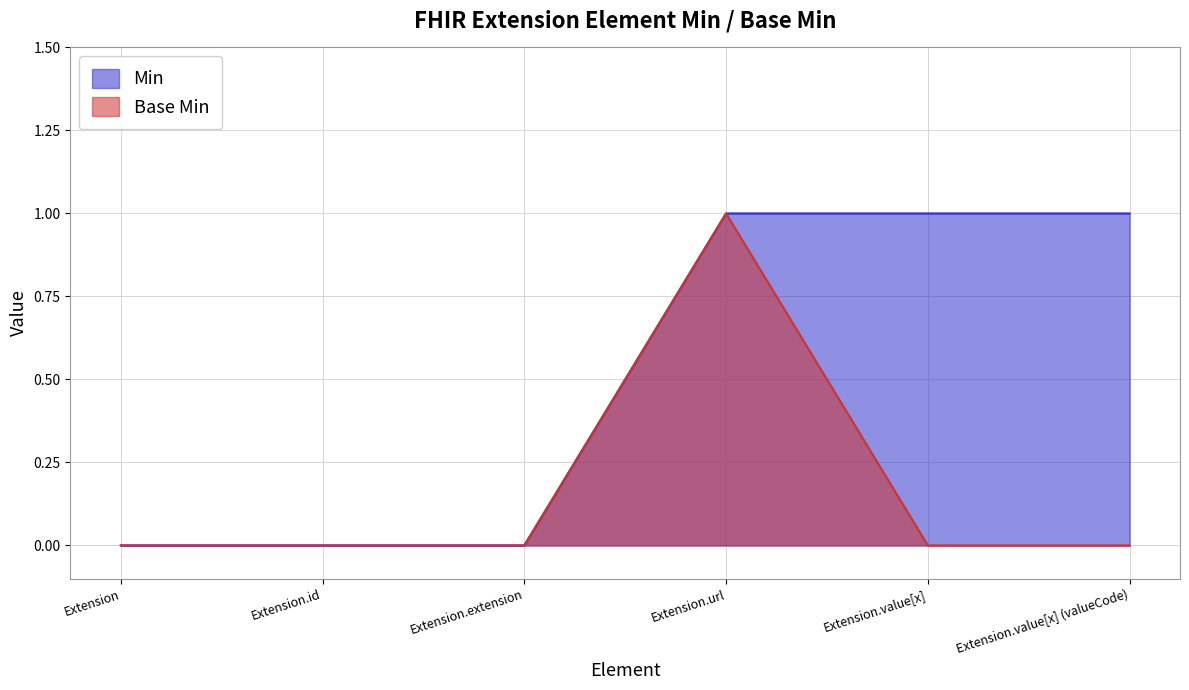

Rank the categories by Base Min value from highest to lowest.

Extension.url, Extension, Extension.id, Extension.extension, Extension.value[x], Extension.value[x] (valueCode)